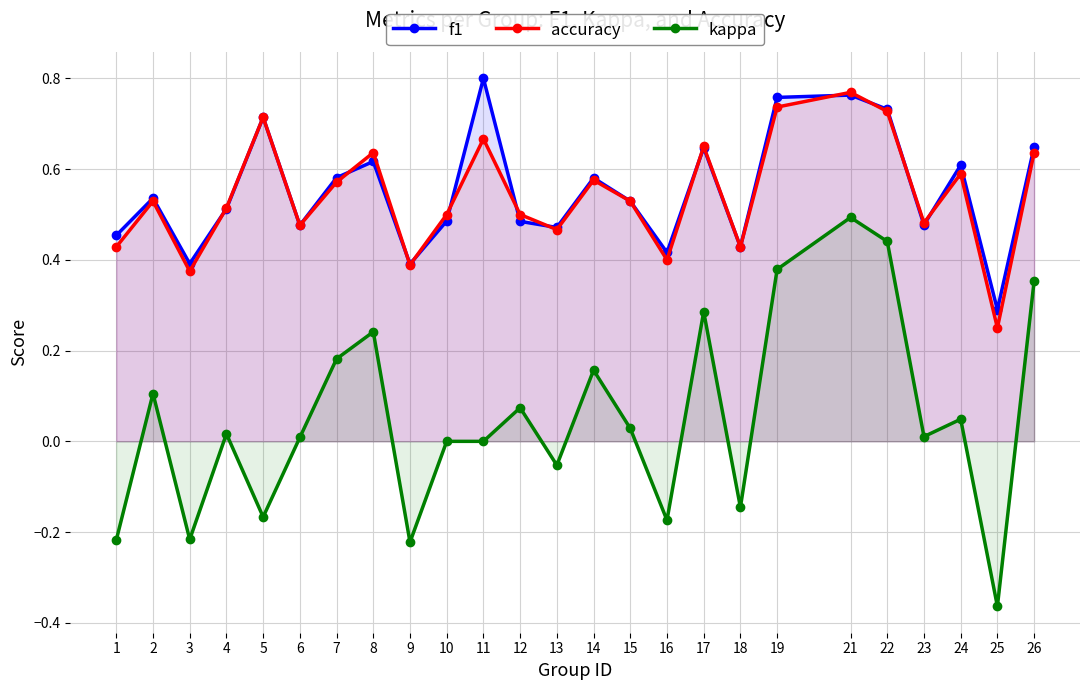

What is the approximate value of kappa at 12?

0.1